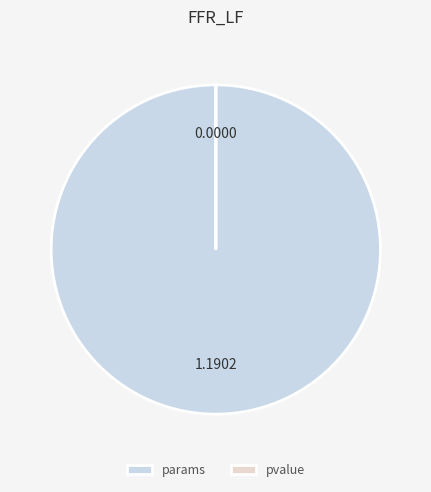

Which category accounts for the majority?

params